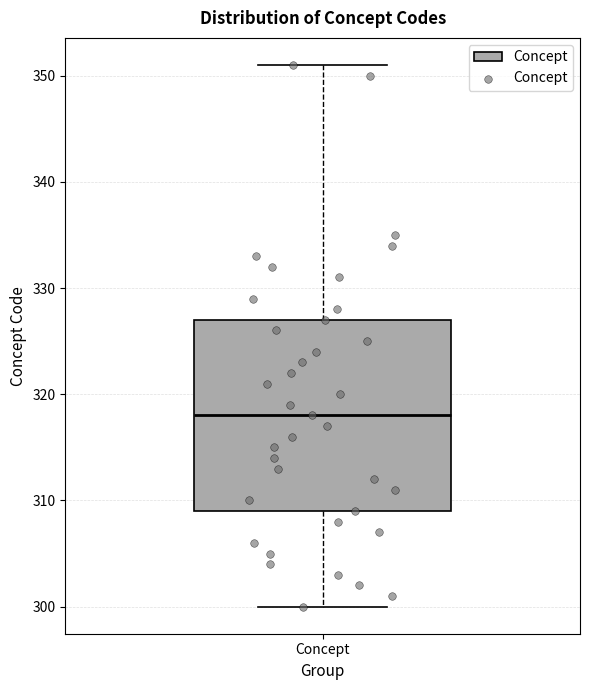

Transcribe this box plot: give where the median line is, the range the box spans, and where the two whiskers end, as read against the y-axis. The values are not printed on the chart, so give them approximately, as read against the axis.

median 318, box 309 to 327, whiskers 300 to 351